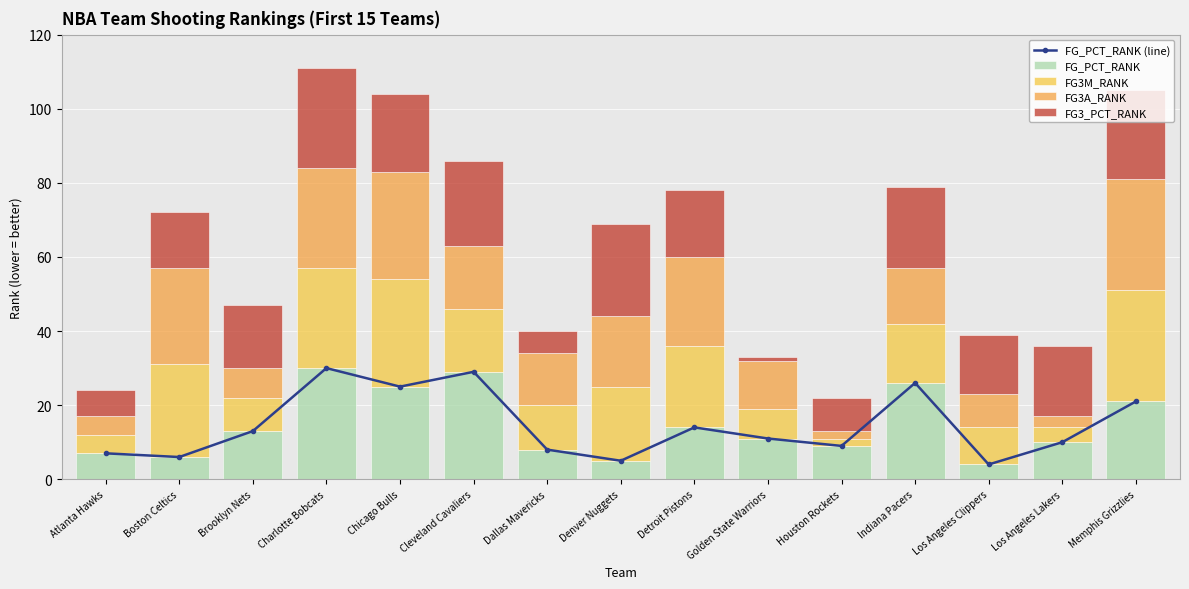

Is the value of FG3_PCT_RANK at Los Angeles Clippers greater than the value of FG3A_RANK at Indiana Pacers?

Yes